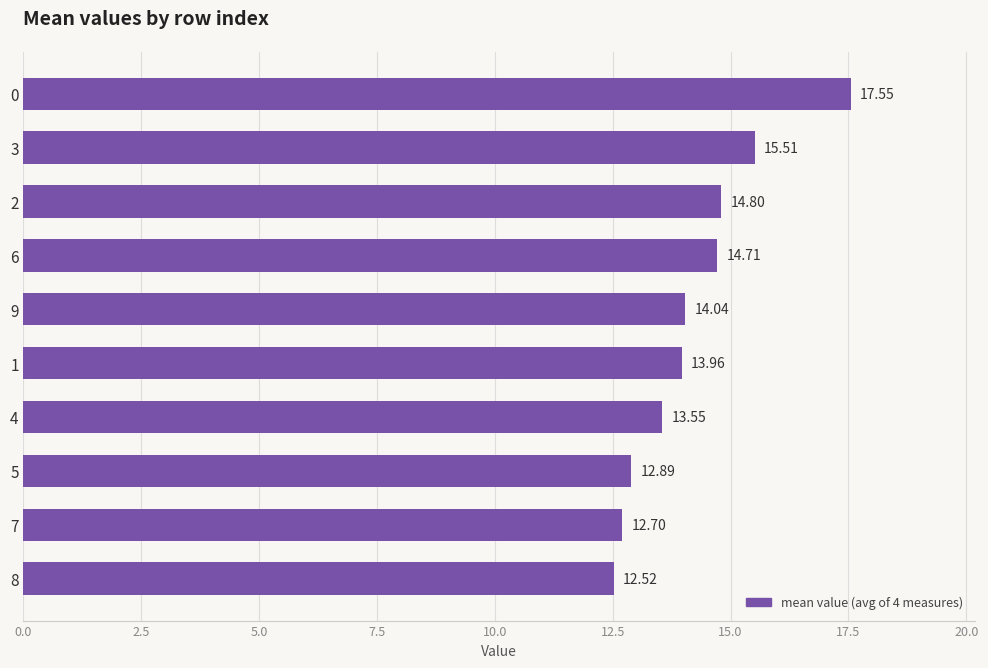

What is the sum of all values?

142.2